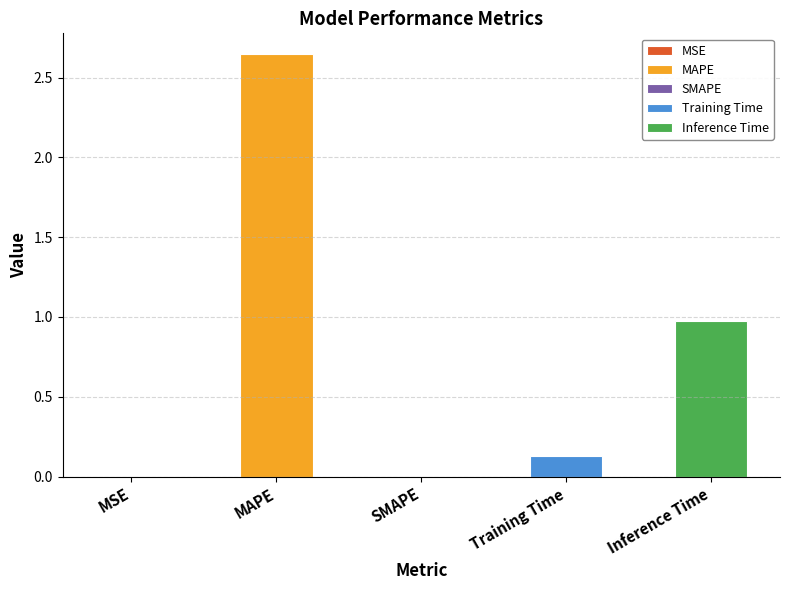

Reading left to right, transcribe all the data shown in this chart.

0.0	2.6	0.0	0.1	1.0